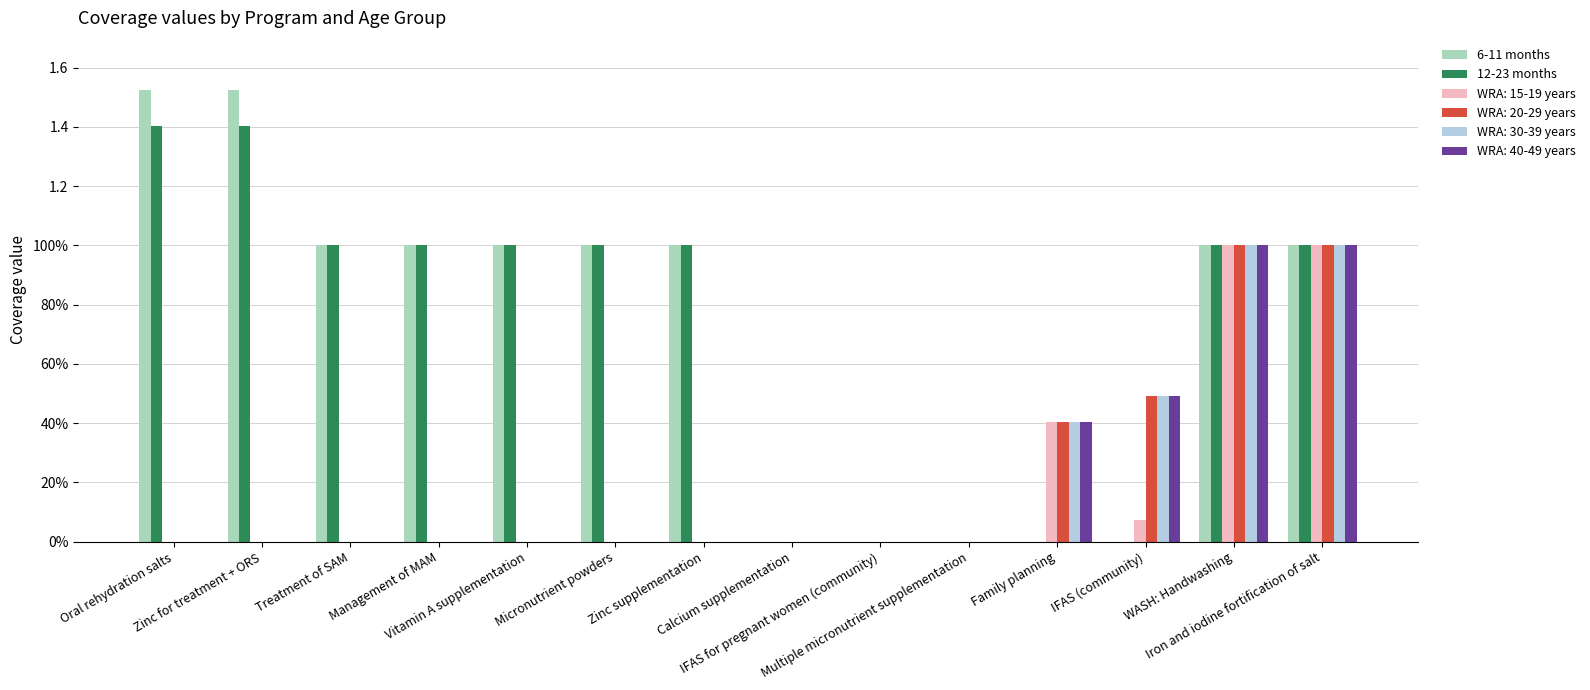

What are all the series names shown in the legend?

6-11 months, 12-23 months, WRA: 15-19 years, WRA: 20-29 years, WRA: 30-39 years, WRA: 40-49 years